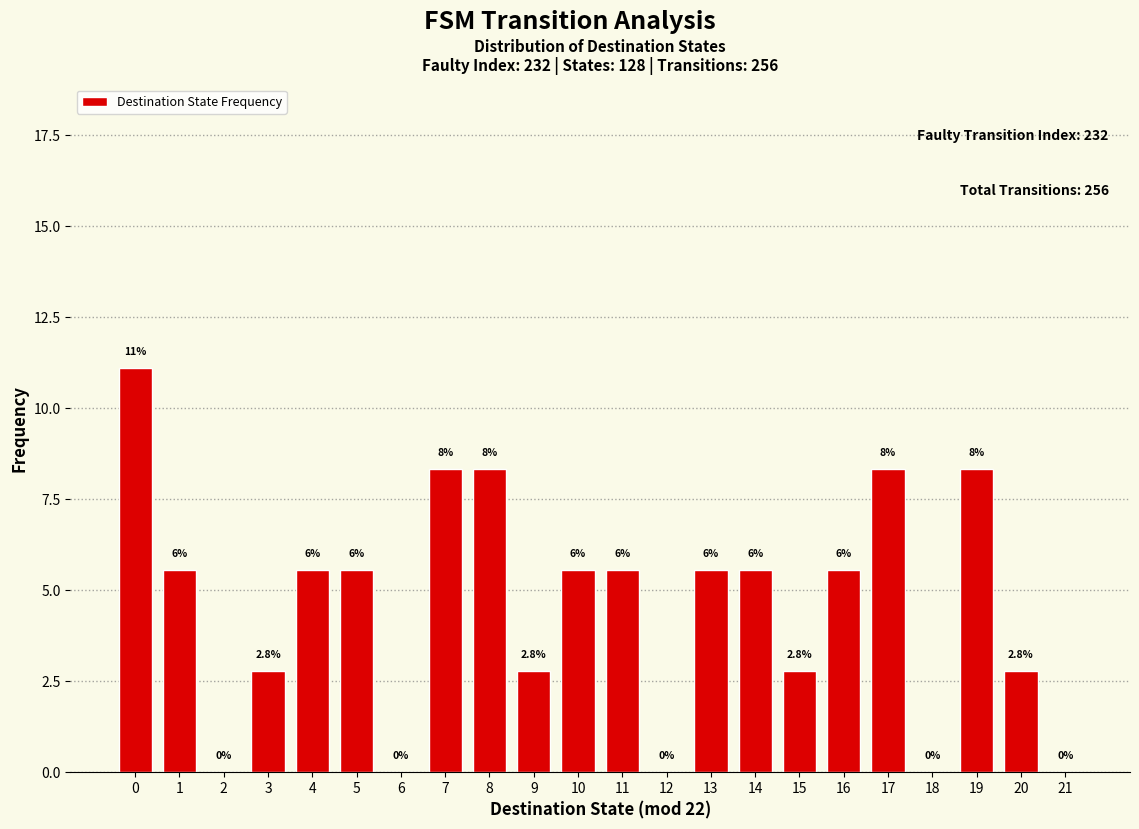

What is the sum of the values at 11 and 8?

13.9